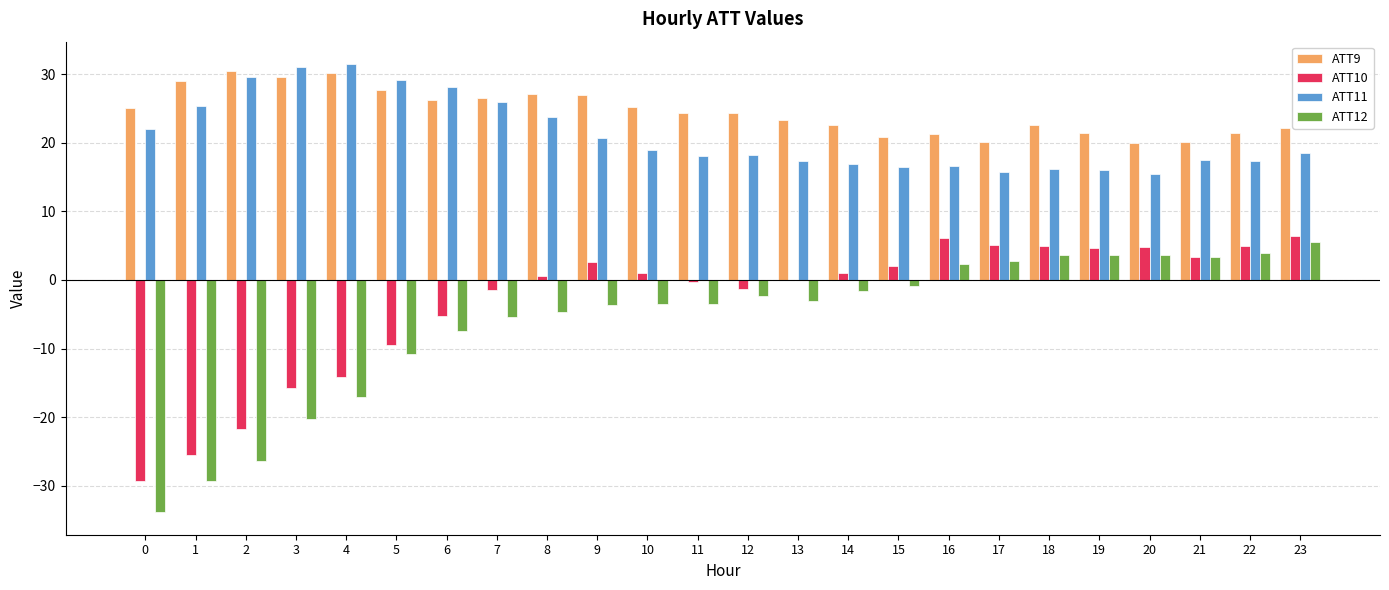

How many data points does each series have?

24